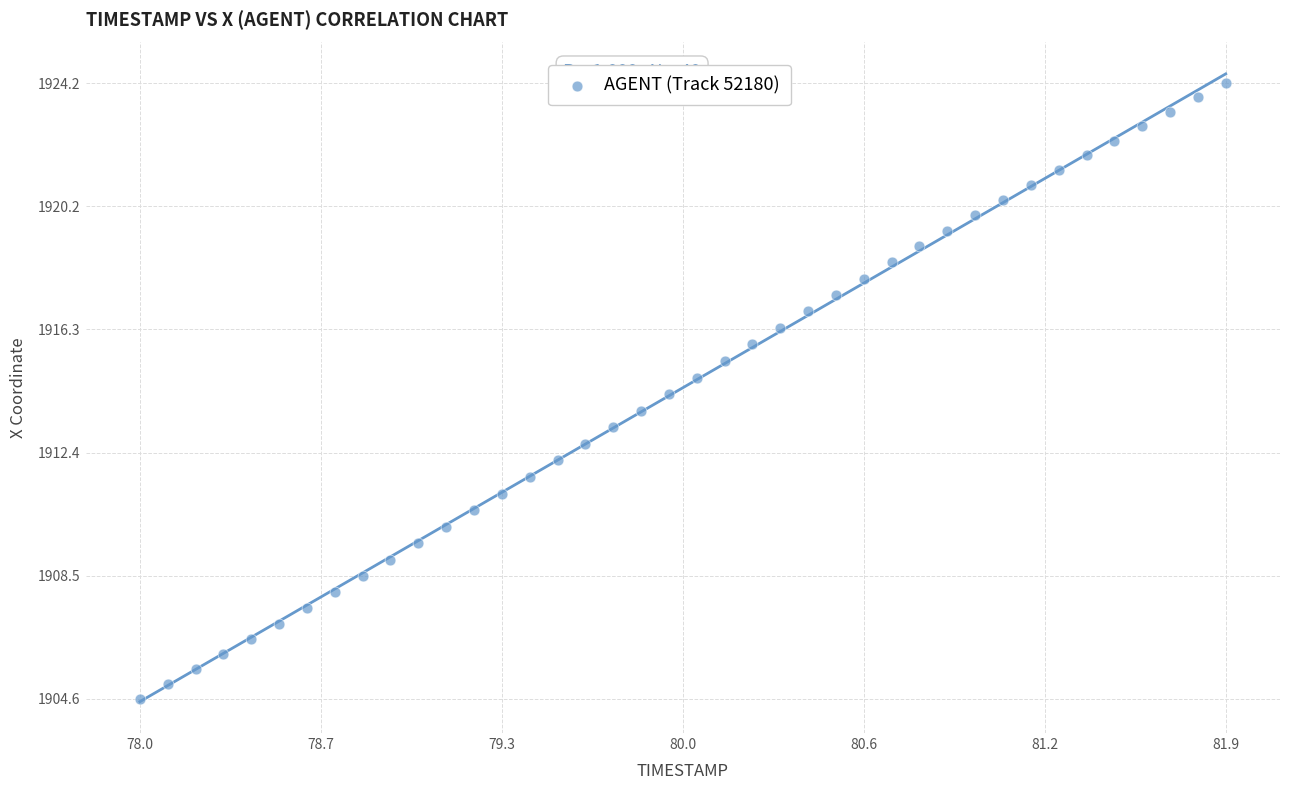

What is the range of Y values (max minus min)?

19.6